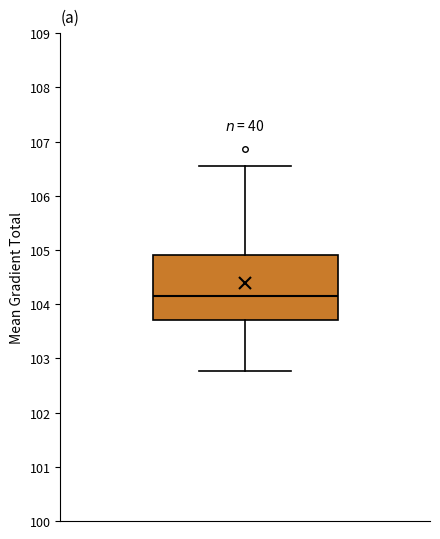

Transcribe this box plot: give where the median line is, the range the box spans, and where the two whiskers end, as read against the y-axis. The values are not printed on the chart, so give them approximately, as read against the axis.

median 104.2, box 103.7 to 104.9, whiskers 102.8 to 106.6